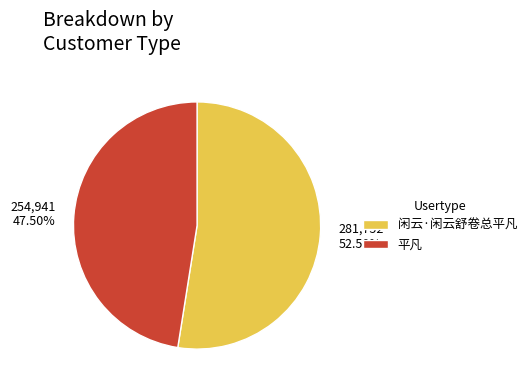

Between 闲云·闲云舒卷总平凡 and 平凡, which is larger?

闲云·闲云舒卷总平凡